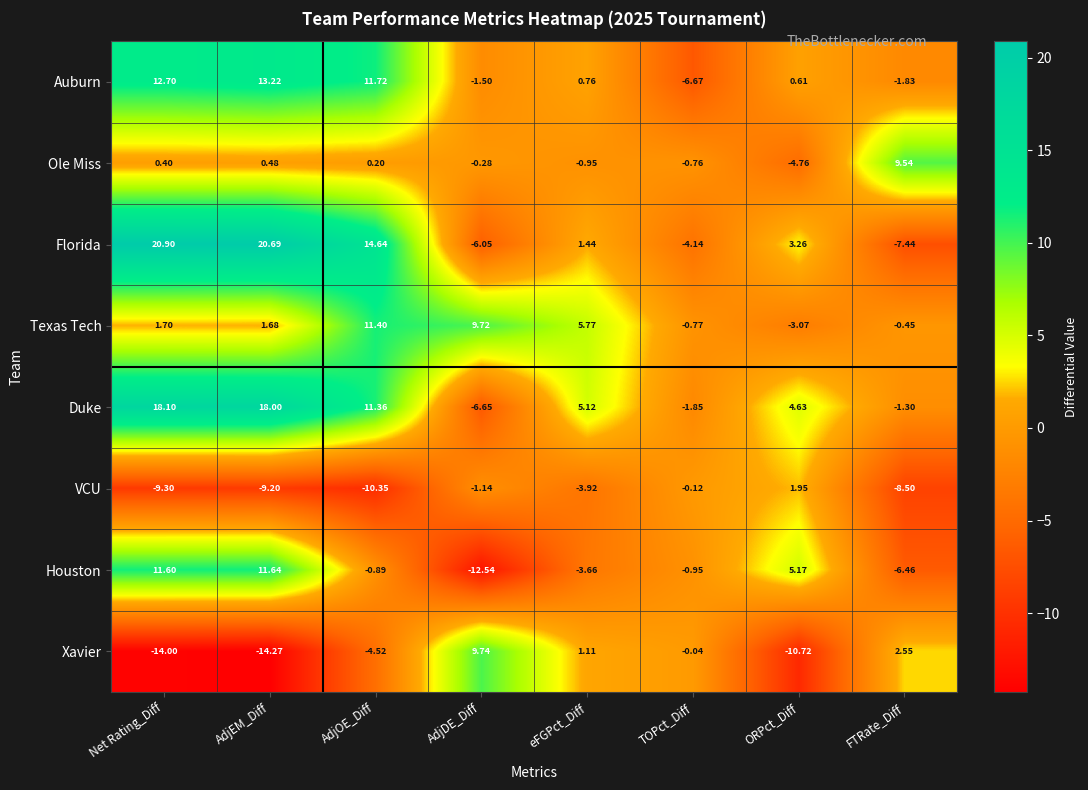

Is the value of Florida at AdjEM_Diff greater than the value of Ole Miss at AdjDE_Diff?

Yes